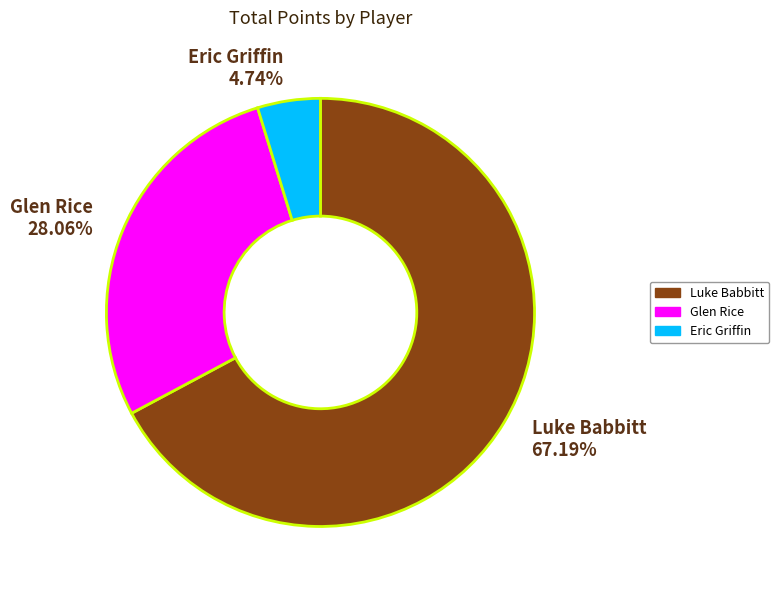

Is there any slice that represents more than half of the pie?

Yes